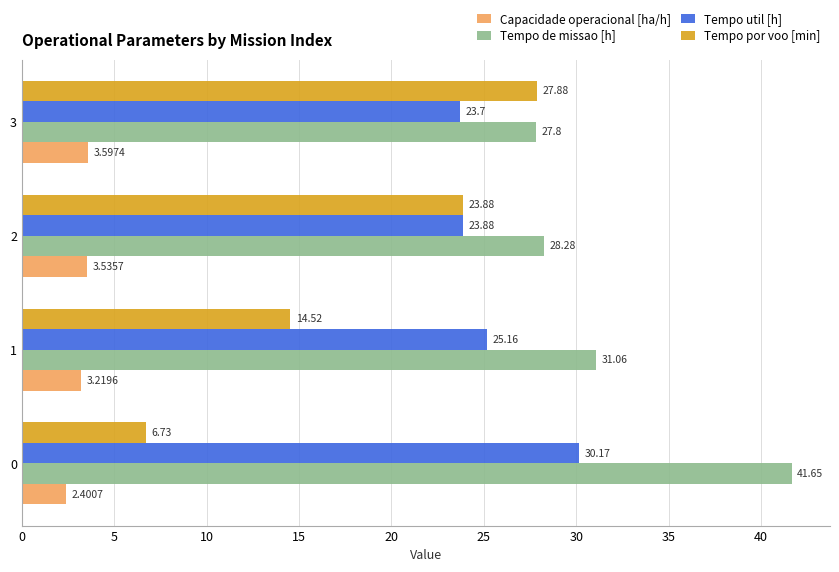

Which series has the largest total across all categories?

Tempo de missao [h]